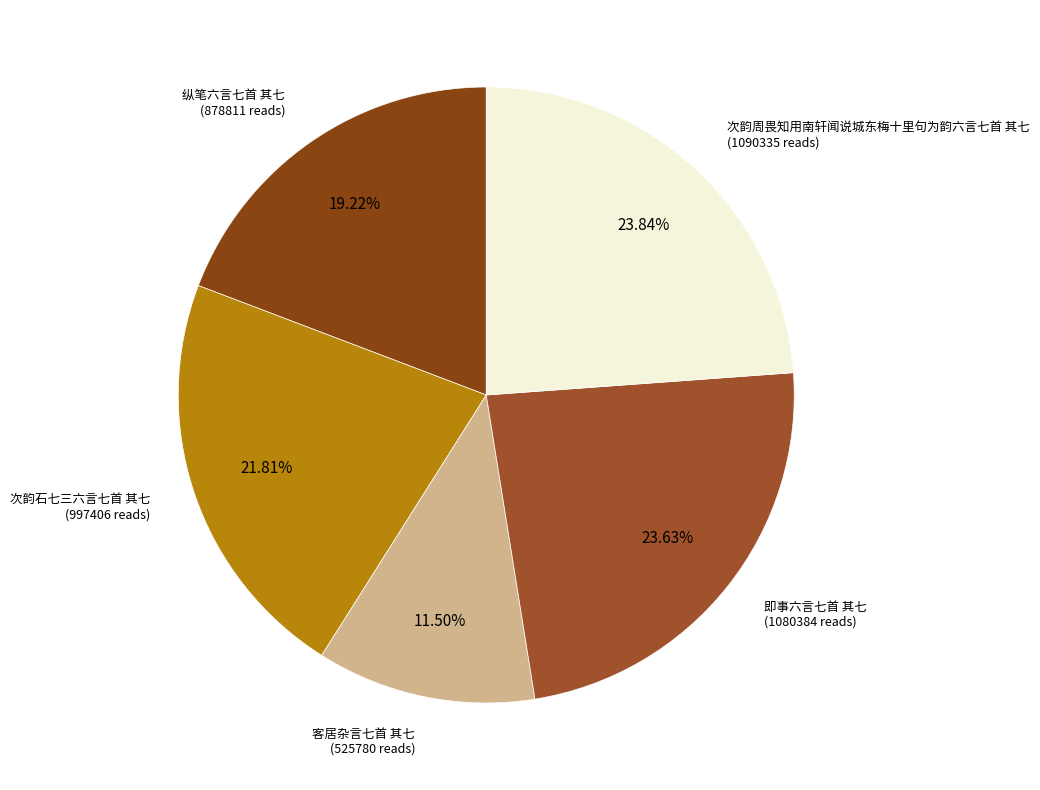

Do 纵笔六言七首 其七 and 客居杂言七首 其七 together represent more than half of the pie?

No